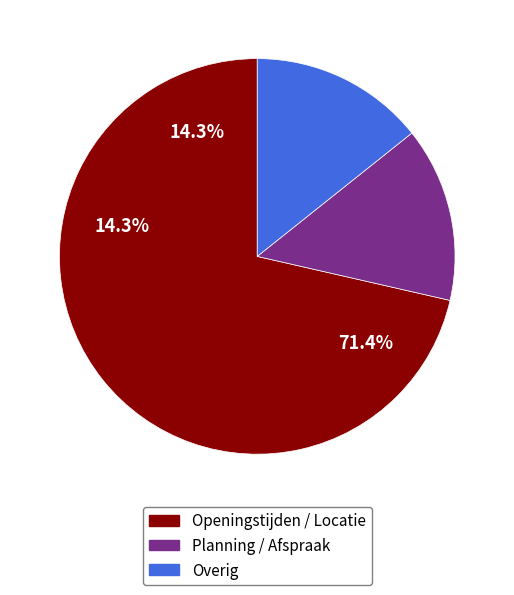

The Planning / Afspraak slice represents 20% of the pie. True or false?

False